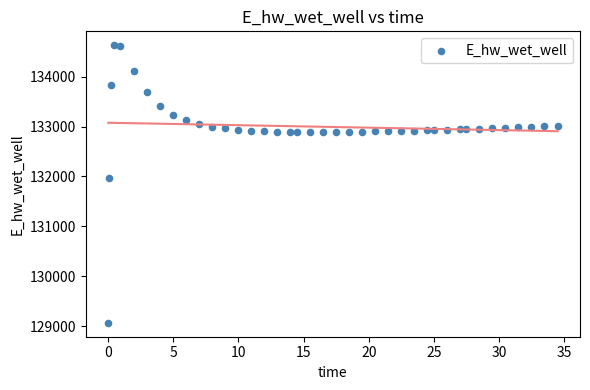

What Y value in the scatter plot is closest to 131849?

131970.0